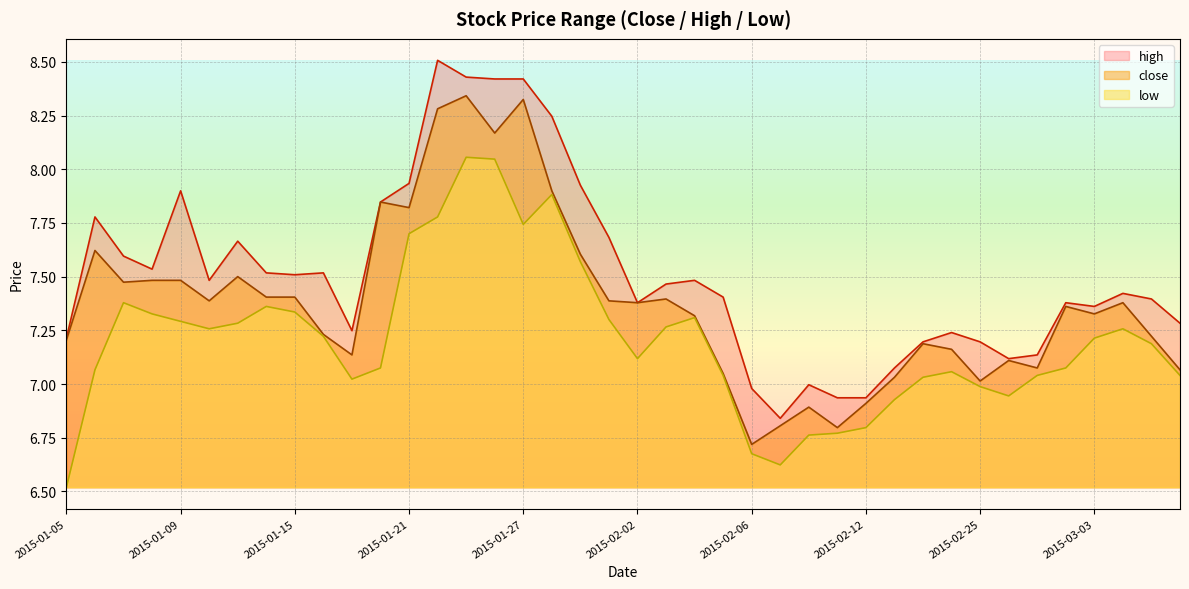

What is the label of the 30th point from the left?

2015-02-13